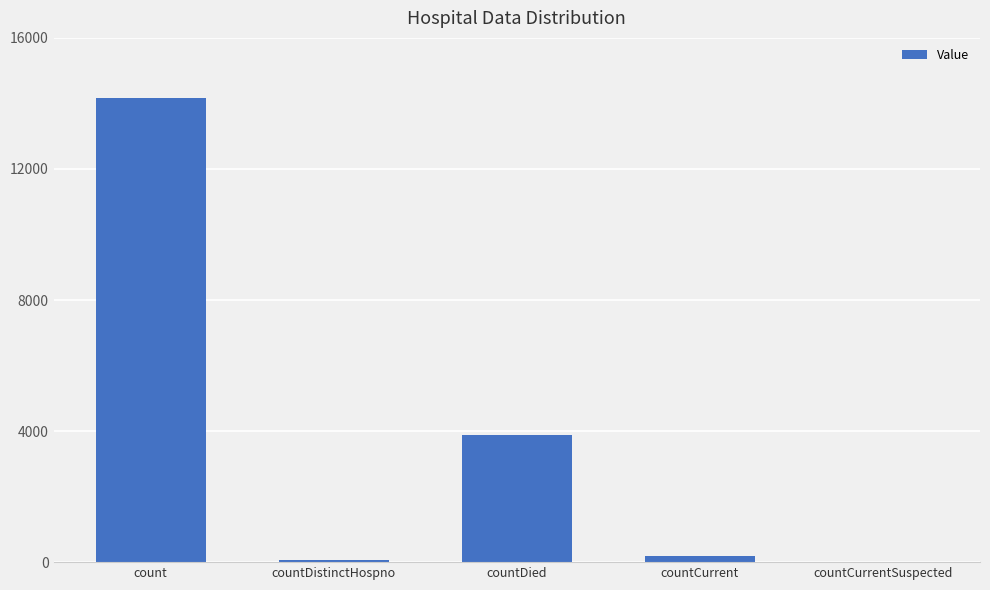

What is the sum of all values?

18309